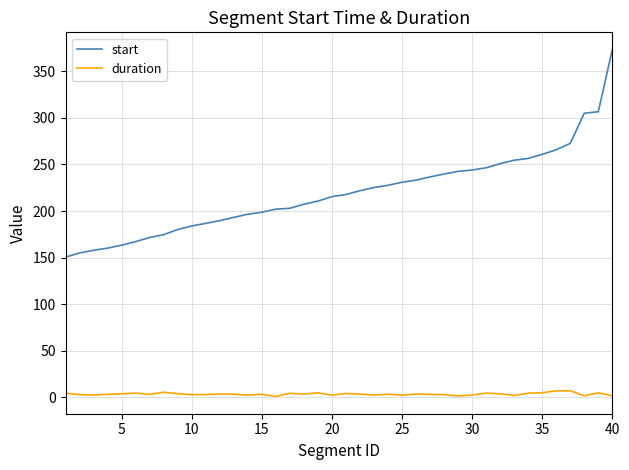

Which series has the largest range (max minus min)?

start